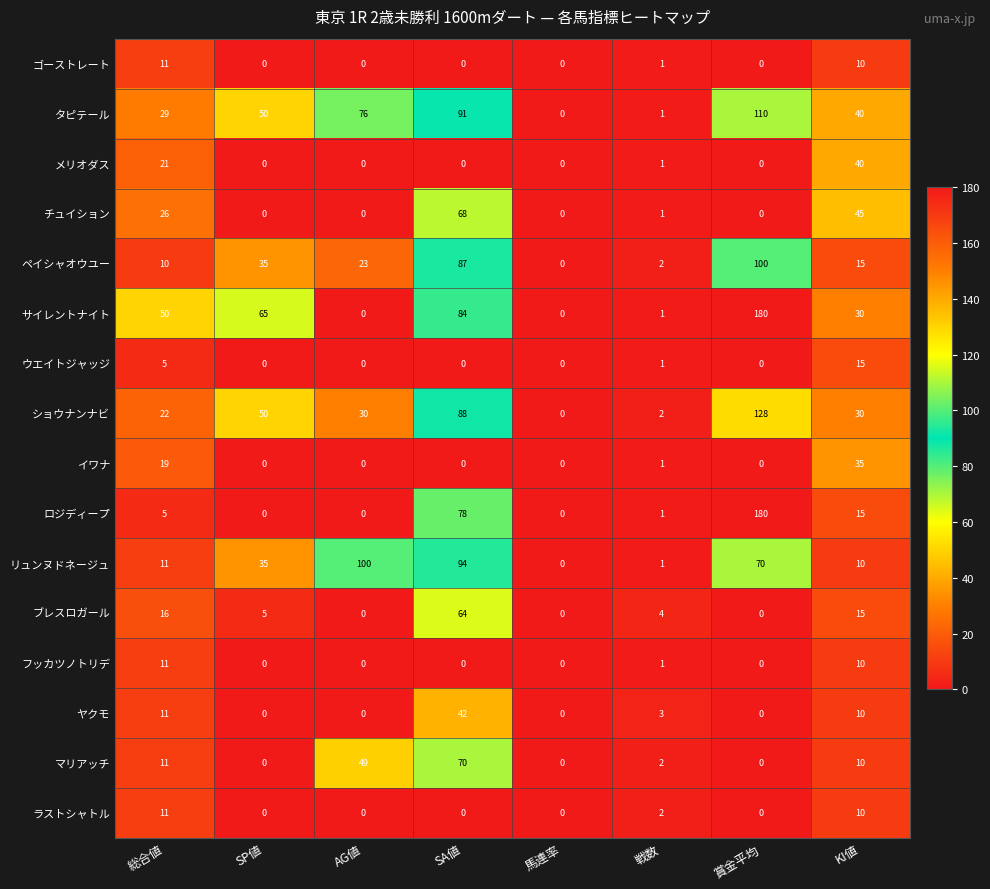

Is it true that チュイション equals -22 at SP値?

False